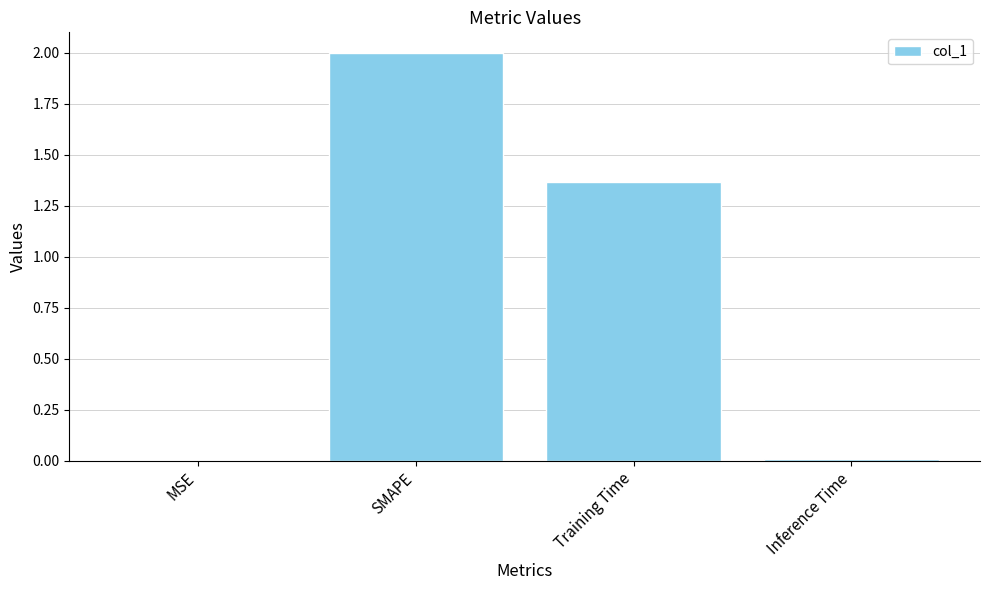

Are the bars grouped side by side (vs. stacked)?

No